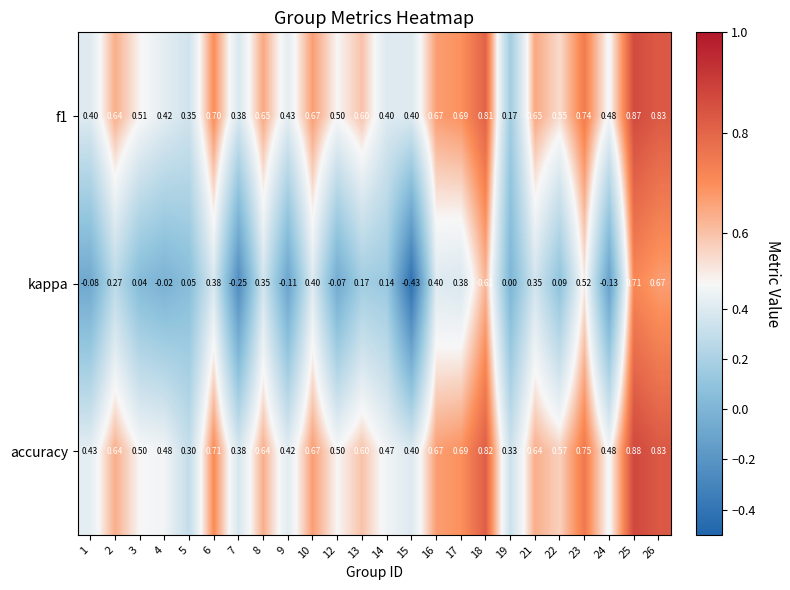

Which series has the largest total across all categories?

accuracy